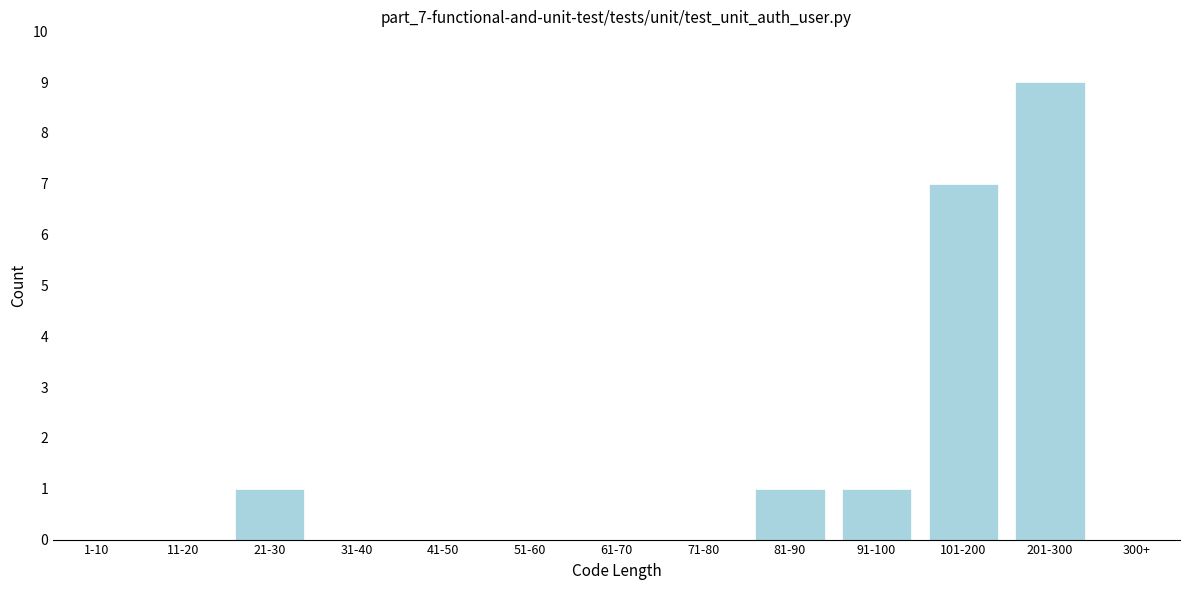

Reading left to right, extract all data points from this chart.

1-10=0	11-20=0	21-30=1	31-40=0	41-50=0	51-60=0	61-70=0	71-80=0	81-90=1	91-100=1	101-200=7	201-300=9	300+=0